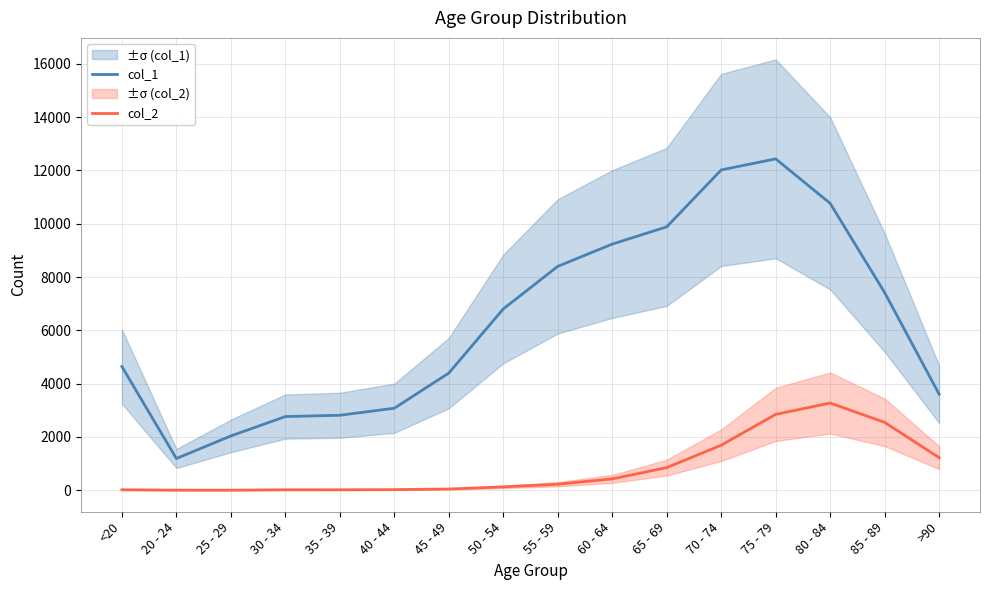

True or false: col_1 and col_2 cross at least once.

False